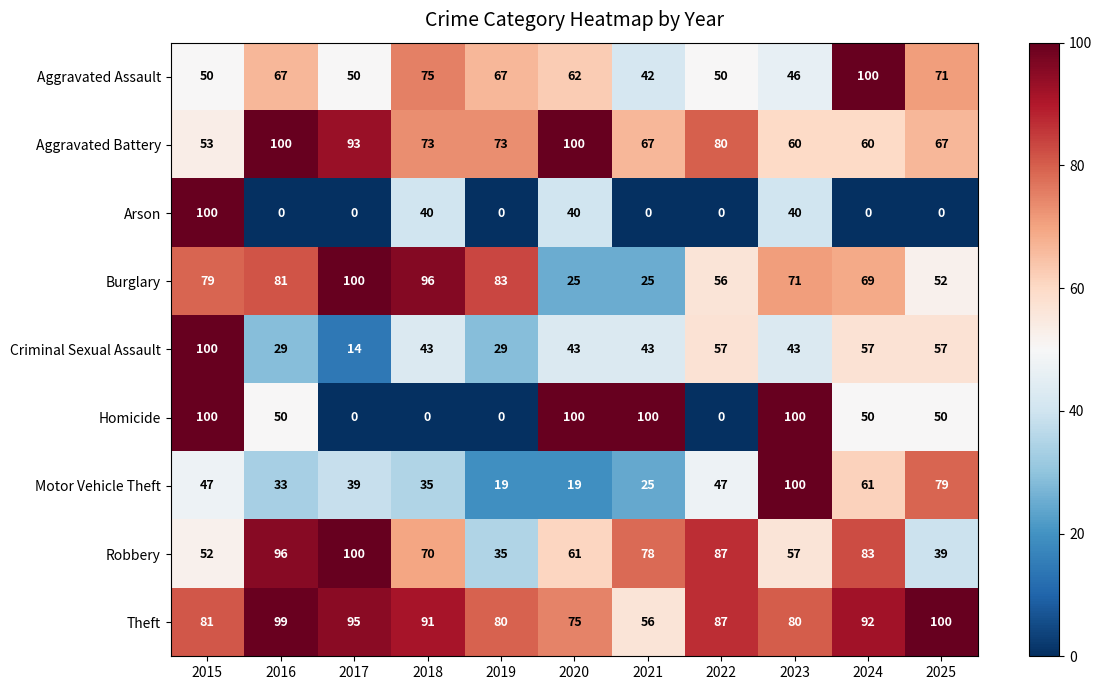

The value of Homicide at 2023 is 46. True or false?

False